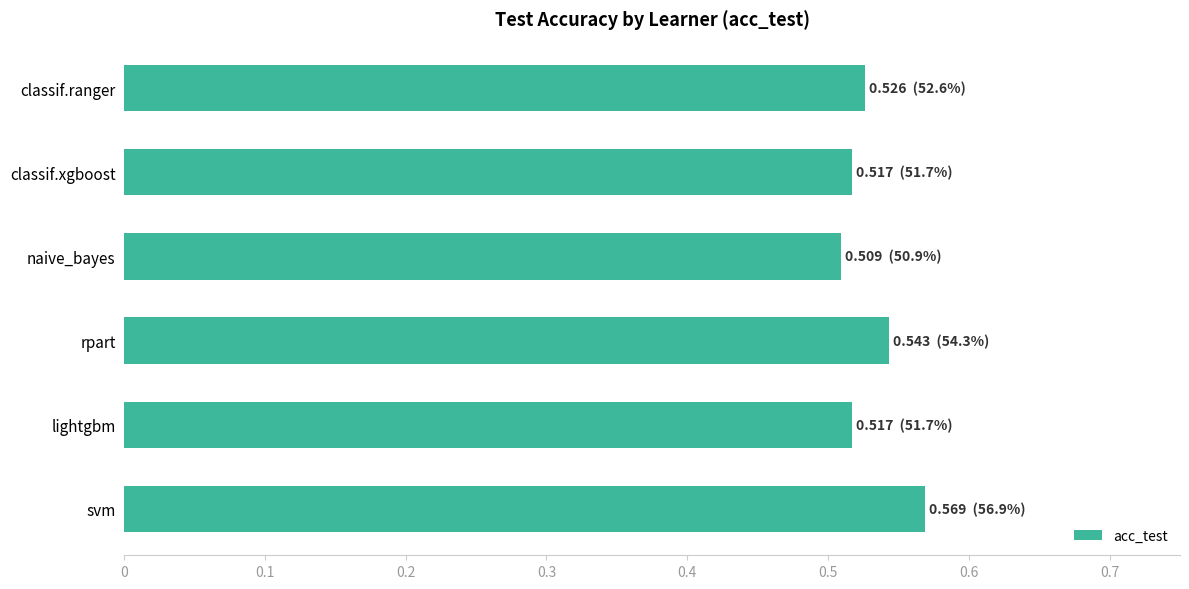

The chart shows a value of 0.1 at naive_bayes. True or false?

False